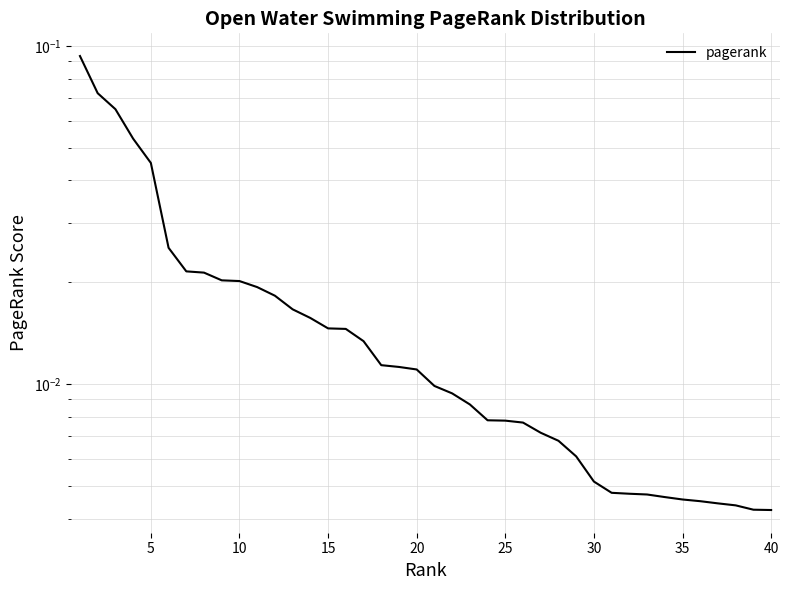

What is the difference between the maximum and minimum values?

0.1